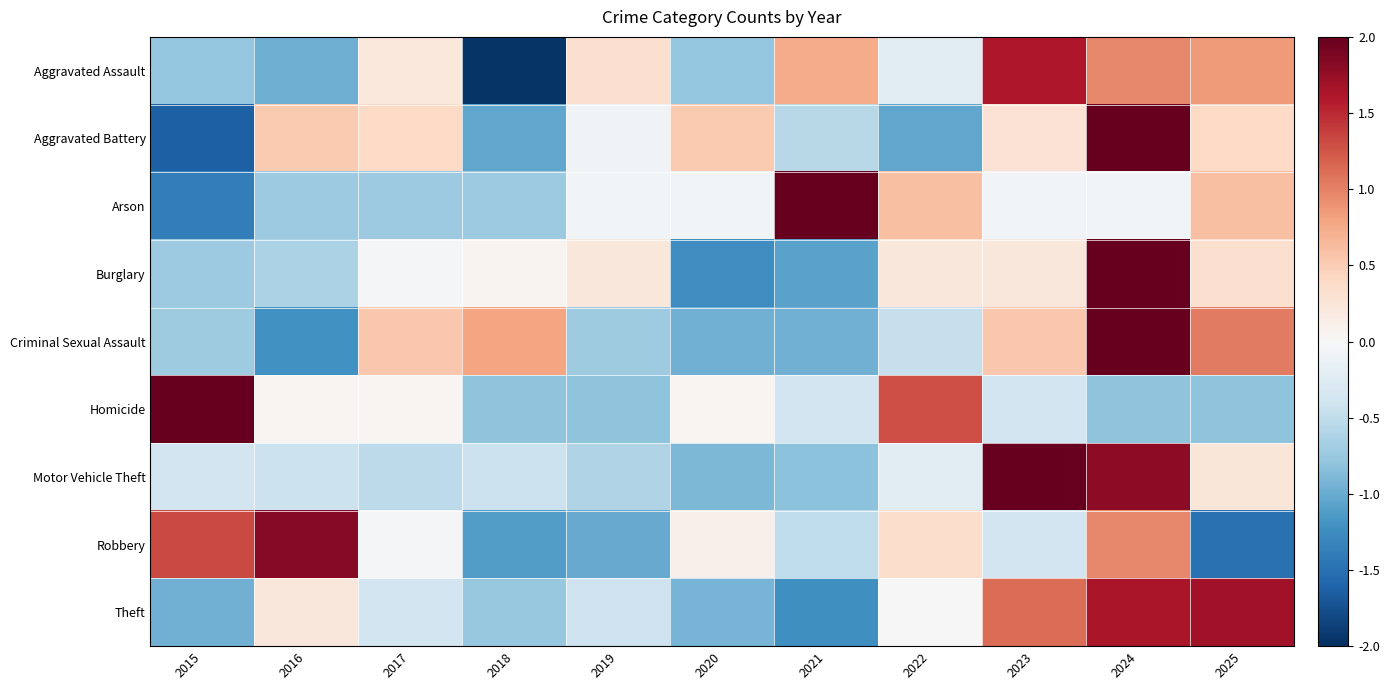

How many distinct data groups are displayed?

9